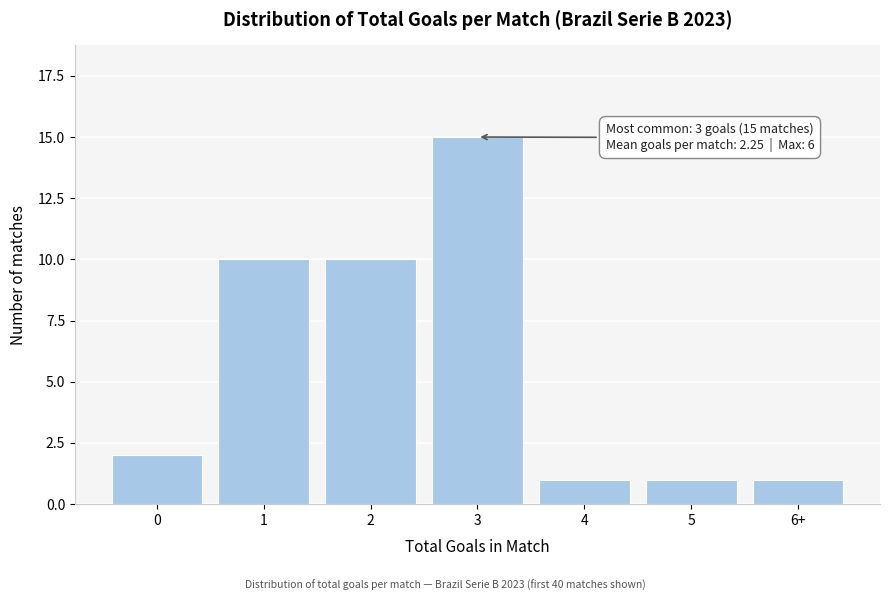

Reading left to right, transcribe all the data shown in this chart.

0=2	1=10	2=10	3=15	4=1	5=1	6+=1